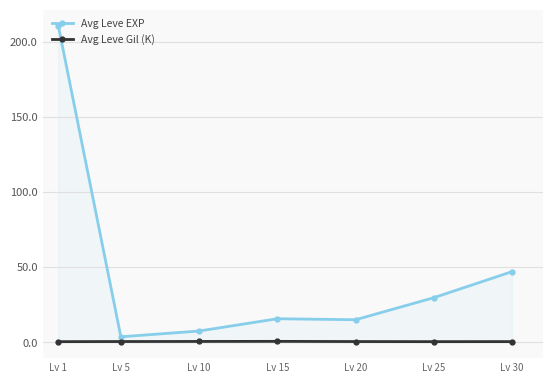

Which category has the lowest value in the Avg Leve EXP series?

Lv 5